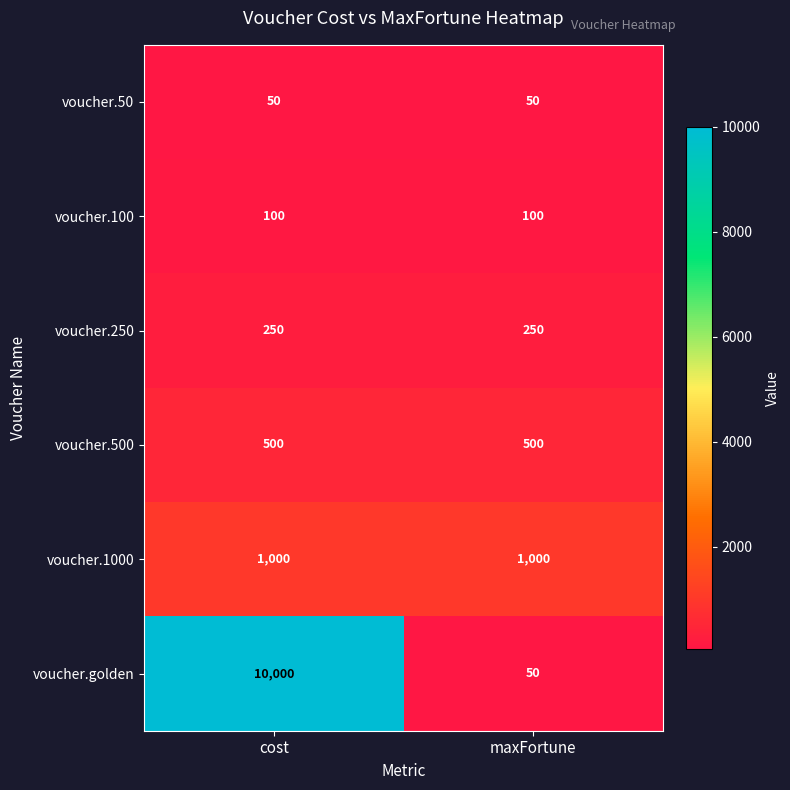

Read the voucher.50 value at maxFortune.

50